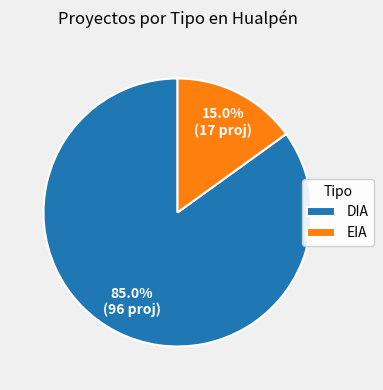

Which category has the smallest portion of the pie?

EIA